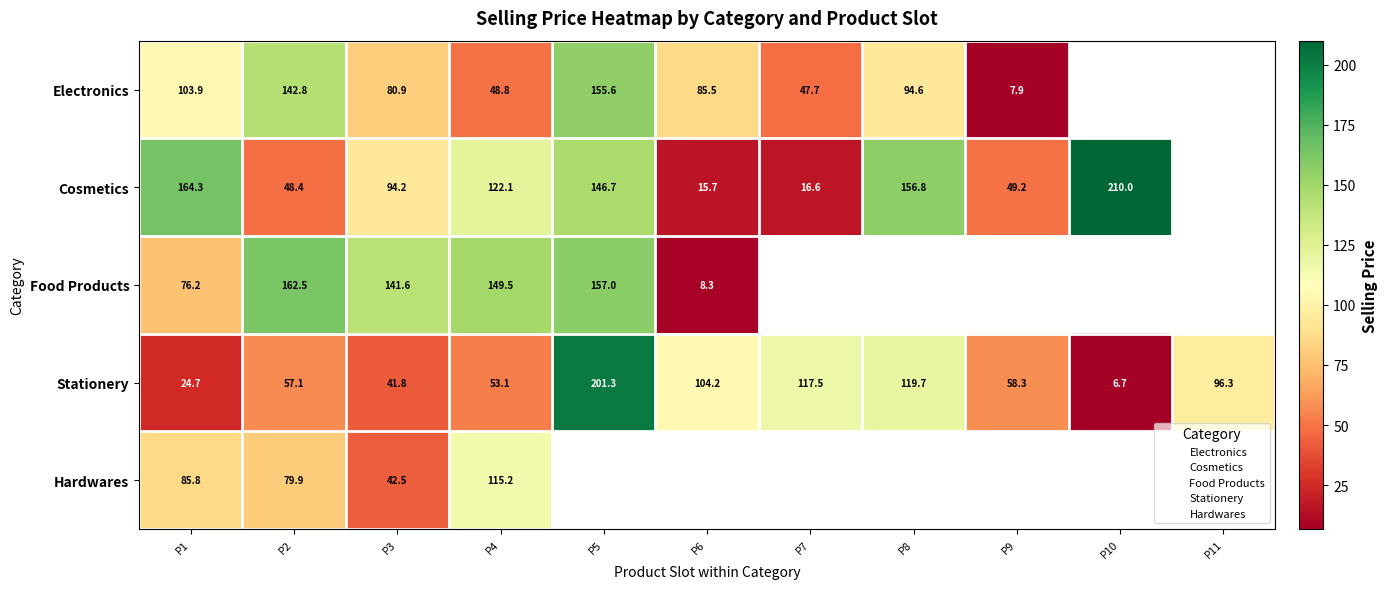

What is the difference between the highest and lowest values at P2?

114.1